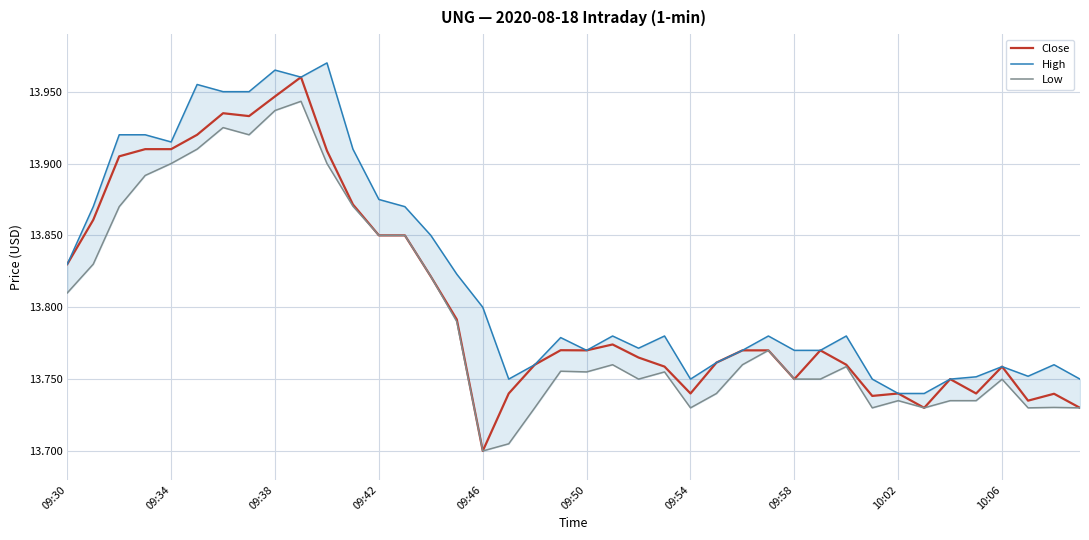

Where is Close nearest to the value 13?

09:46